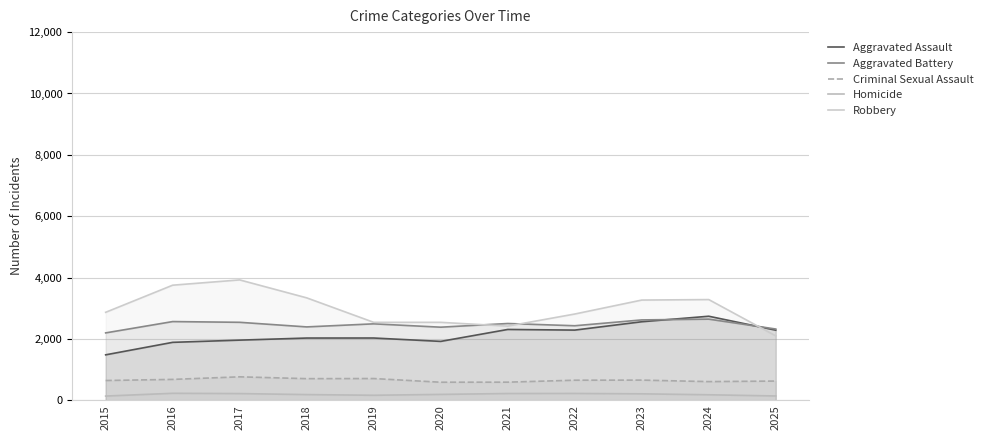

What are all the series names shown in the legend?

Aggravated Assault, Aggravated Battery, Criminal Sexual Assault, Homicide, Robbery